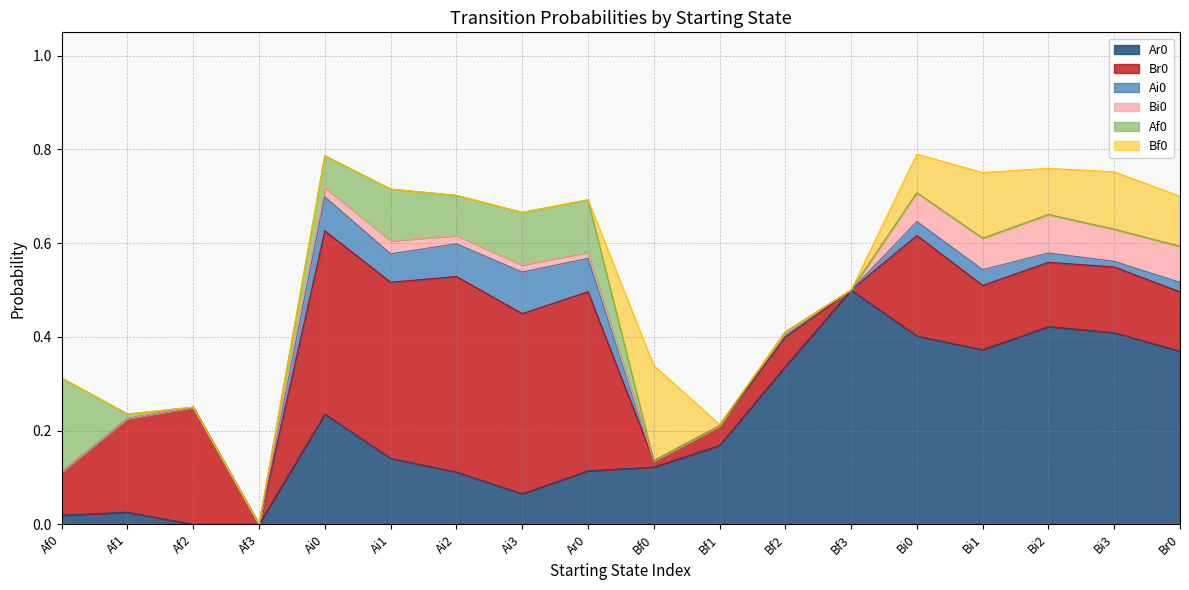

True or false: Ai0 has a value of 0.0 at Ar0.

False